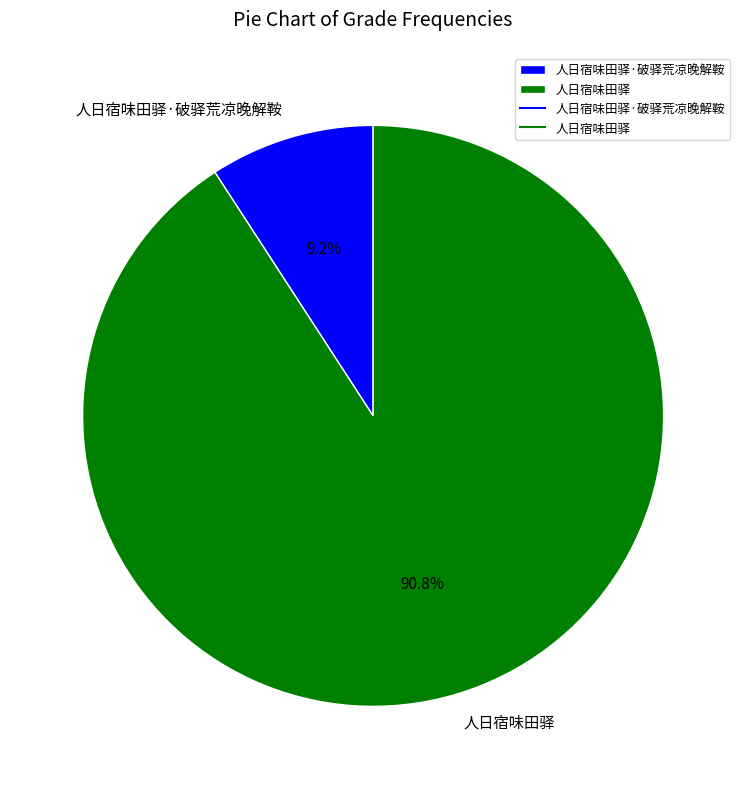

What is the ratio of the value at 人日宿味田驿·破驿荒凉晚解鞍 to the value at 人日宿味田驿?

0.1